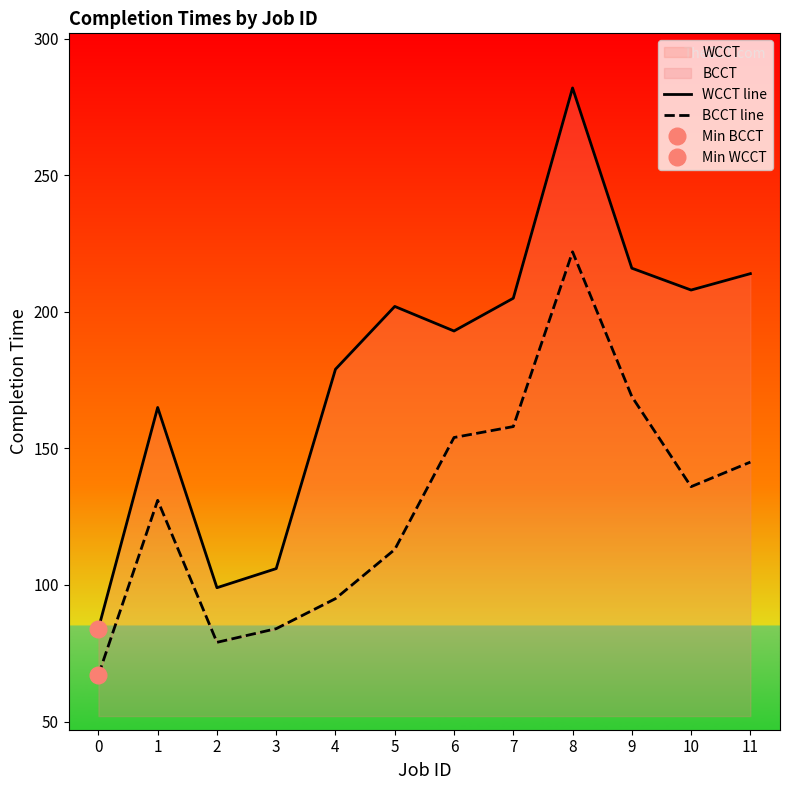

What is the approximate value of BCCT line at 0, to the nearest 5?

65